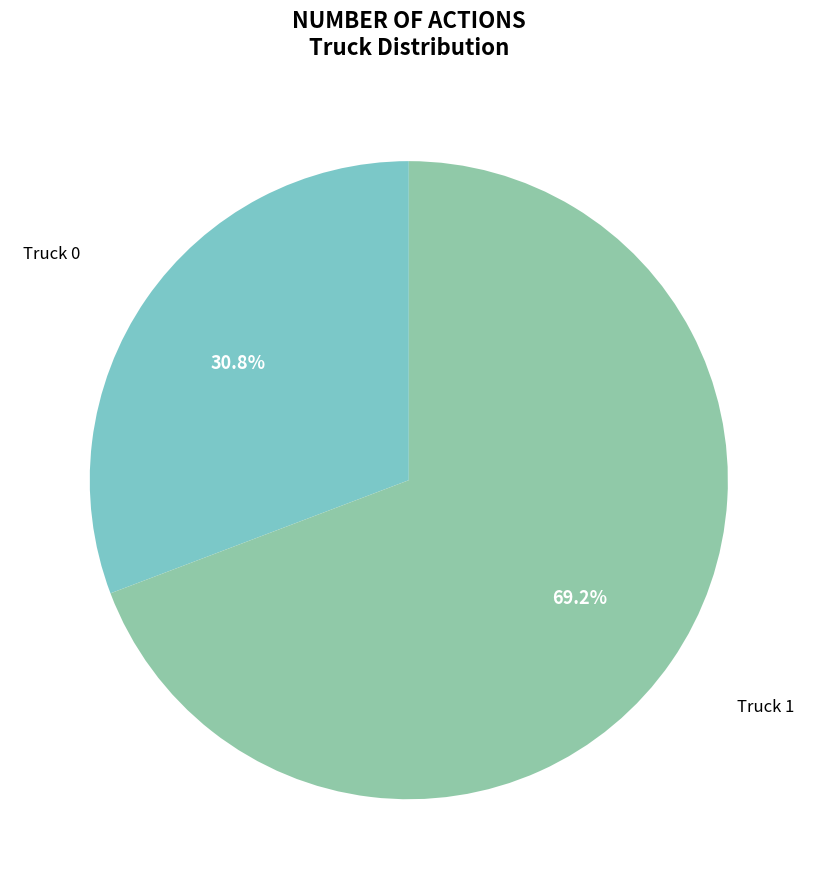

Between Truck 0 and Truck 1, which is larger?

Truck 1